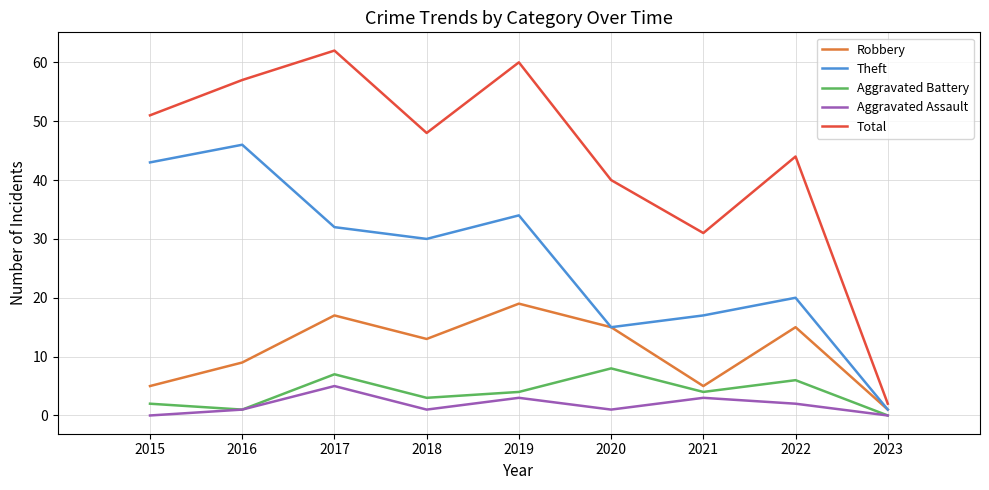

Reading left to right, extract all data points from this chart.

Robbery: 5	9	17	13	19	15	5	15	1
Theft: 43	46	32	30	34	15	17	20	1
Aggravated Battery: 2	1	7	3	4	8	4	6	0
Aggravated Assault: 0	1	5	1	3	1	3	2	0
Total: 51	57	62	48	60	40	31	44	2